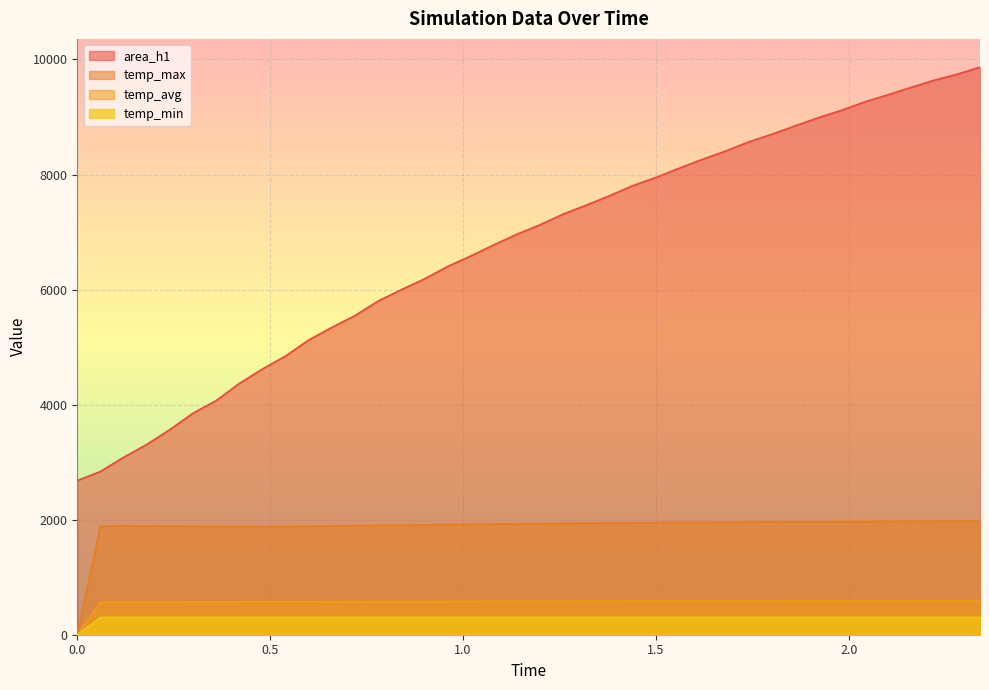

What is the approximate value of temp_min at 0.9?

300.0